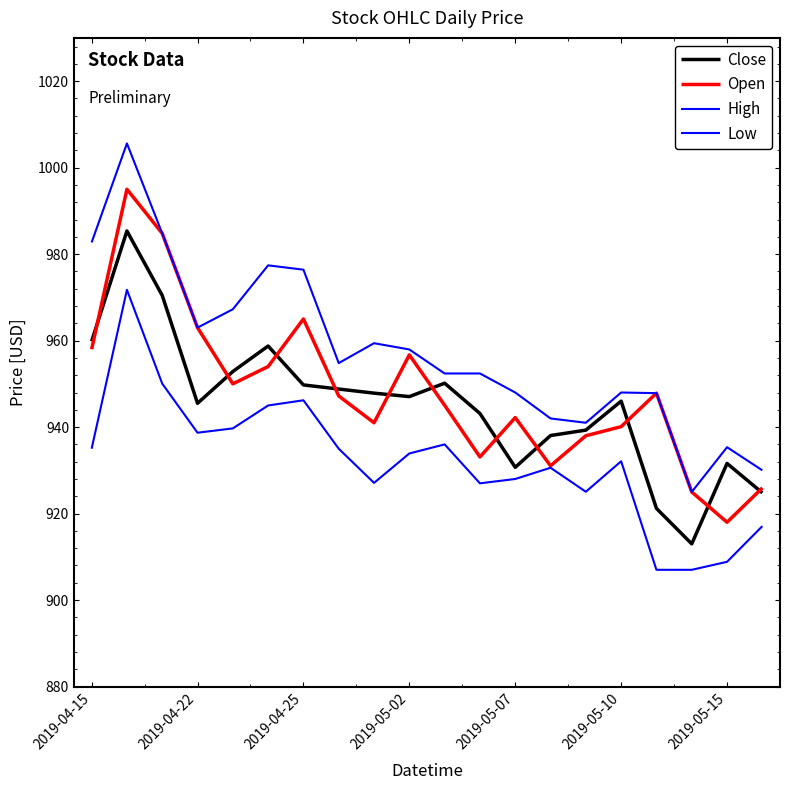

Does the chart display data point markers on the line(s)?

No